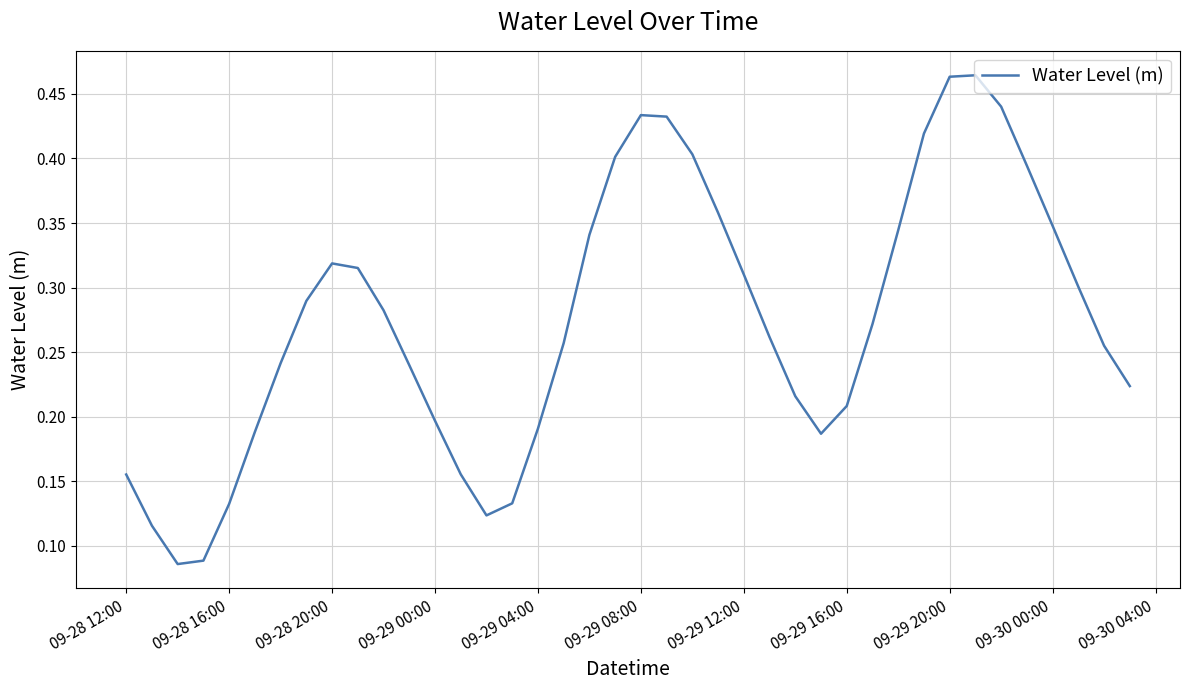

What is the value of the 28th point from the left?

0.2